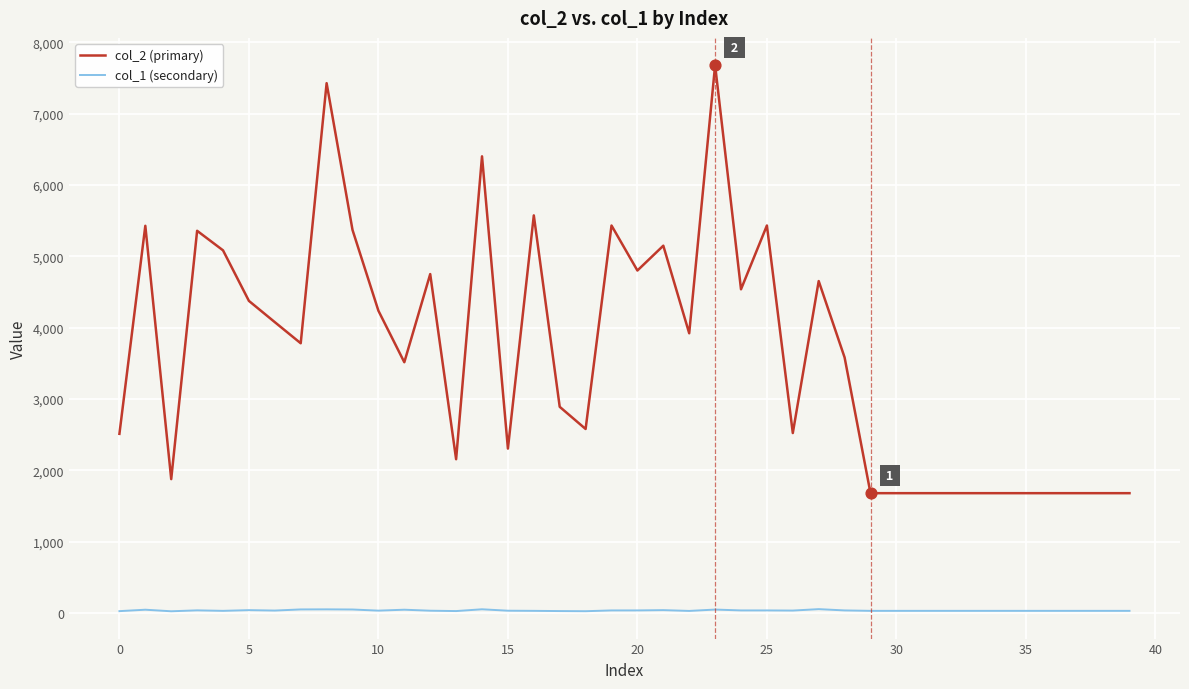

Which series has the largest total across all categories?

col_2 (primary)